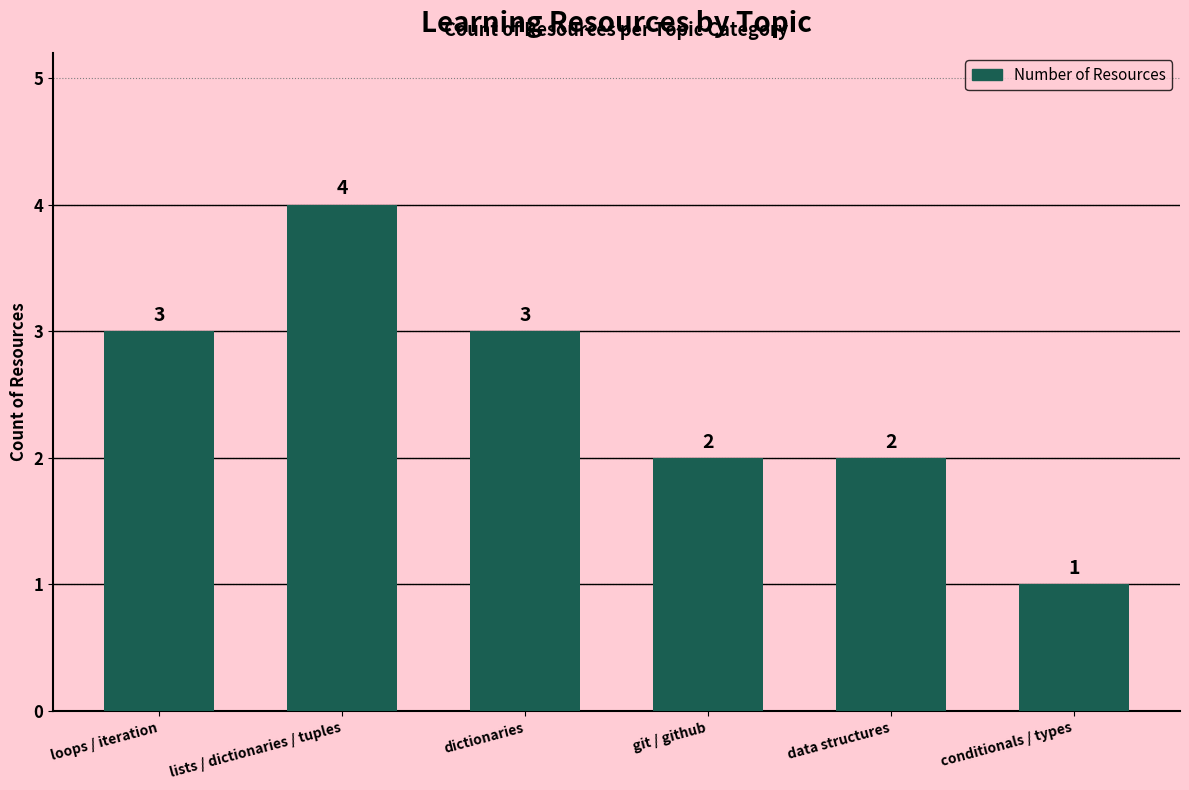

What position from the left is loops / iteration?

1